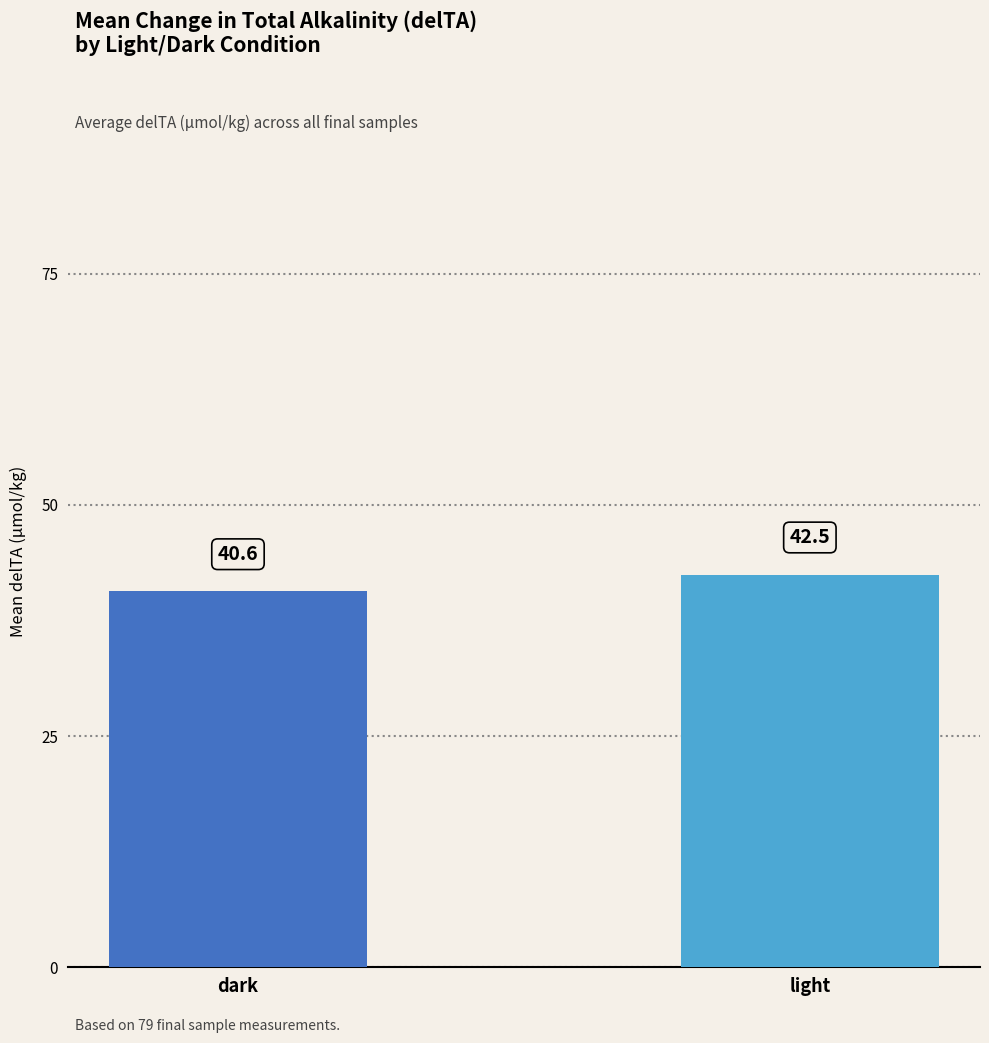

What is the ratio of the value at dark to the value at light?

1.0